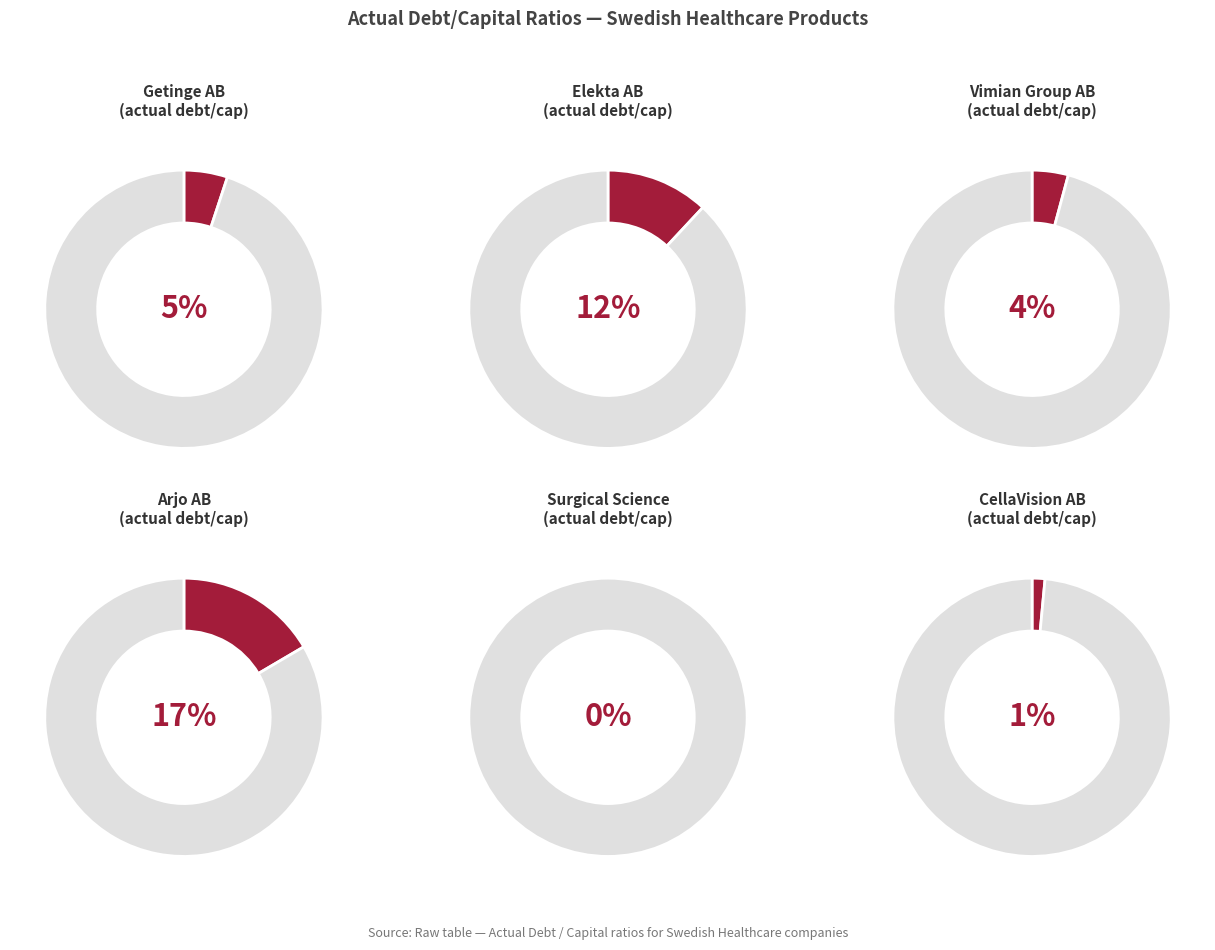

Count the number of slices in the pie.

12